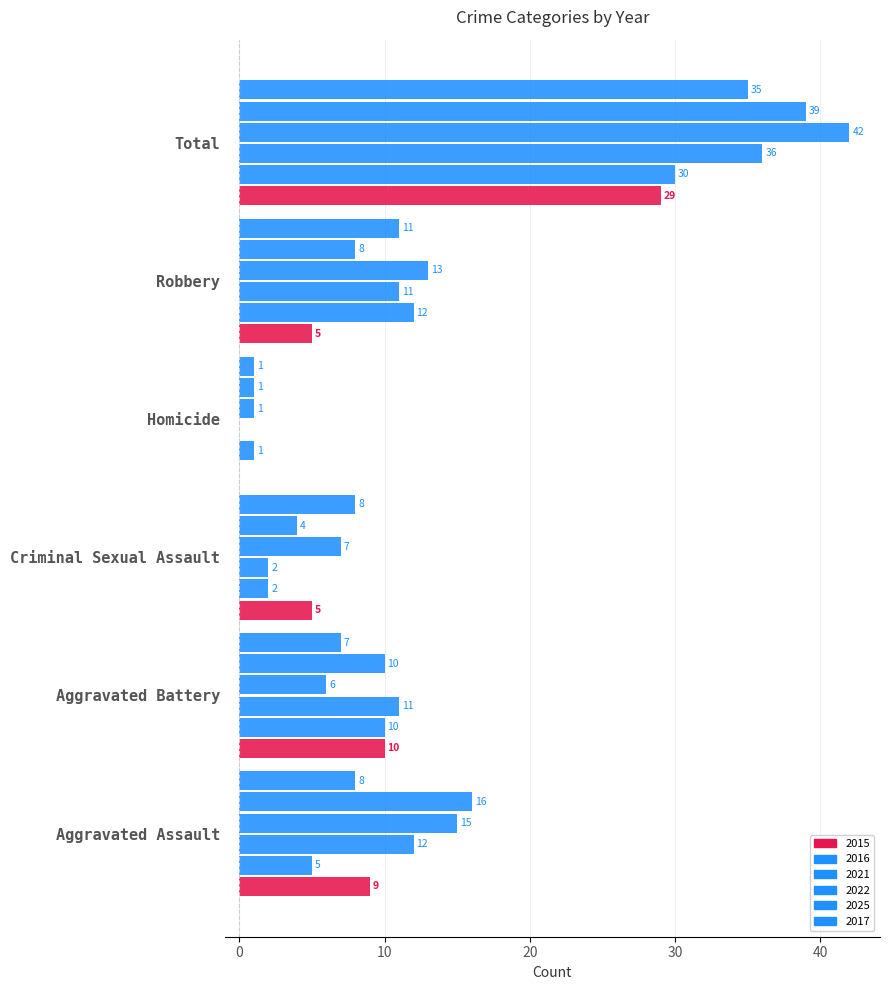

How many data points does each series have?

6